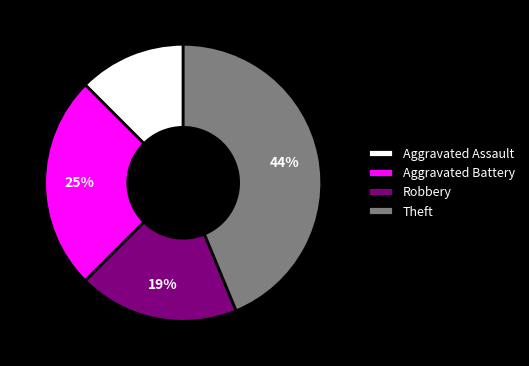

Does any single category account for the majority?

No